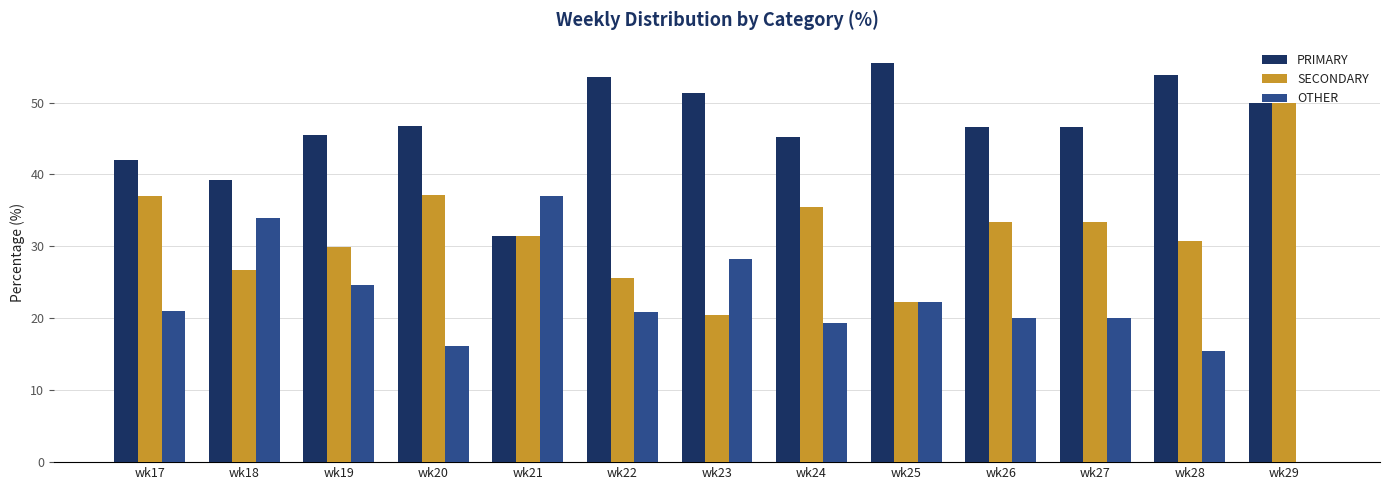

The OTHER series shows 42.1 at wk19. True or false?

False